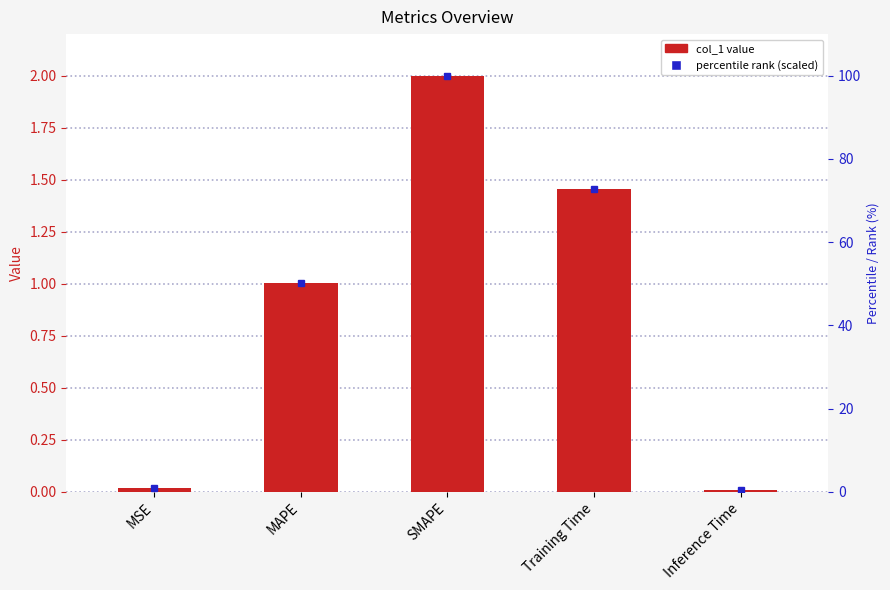

Reading right to left, what are all the values shown in this chart?

Inference Time=0.0	Training Time=1.5	SMAPE=2.0	MAPE=1.0	MSE=0.0